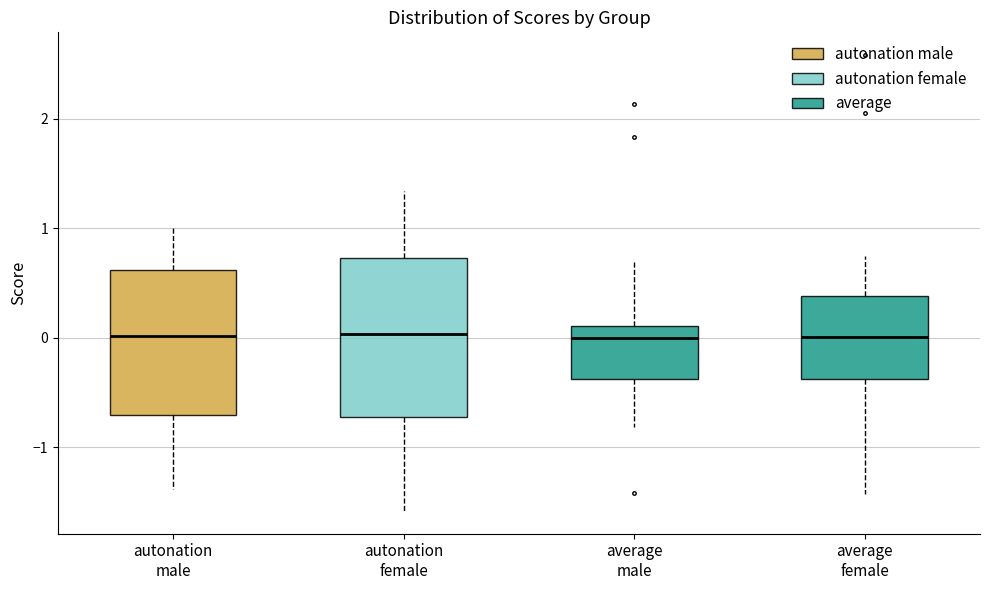

Reading left to right, read every box against the y-axis: the position of its median line, the range the box covers, and the ends of its whiskers. The values are not printed on the chart, so give them approximately, as read against the axis.

autonation male: median 0.0, box -0.7 to 0.6, whiskers -1.4 to 1.0
autonation female: median 0.0, box -0.7 to 0.7, whiskers -1.6 to 1.3
average male: median 0.0, box -0.4 to 0.1, whiskers -0.8 to 0.7
average female: median 0.0, box -0.4 to 0.4, whiskers -1.4 to 0.7